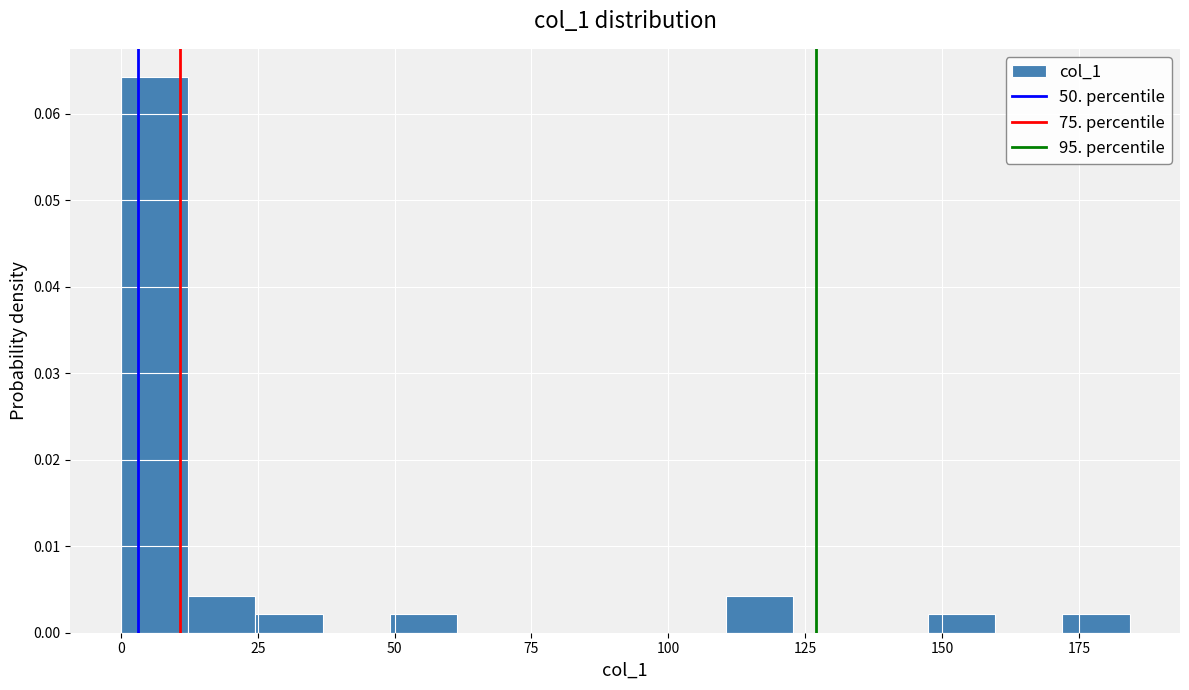

Read against the x-axis, roughly where is the centre of the tallest bar?

5